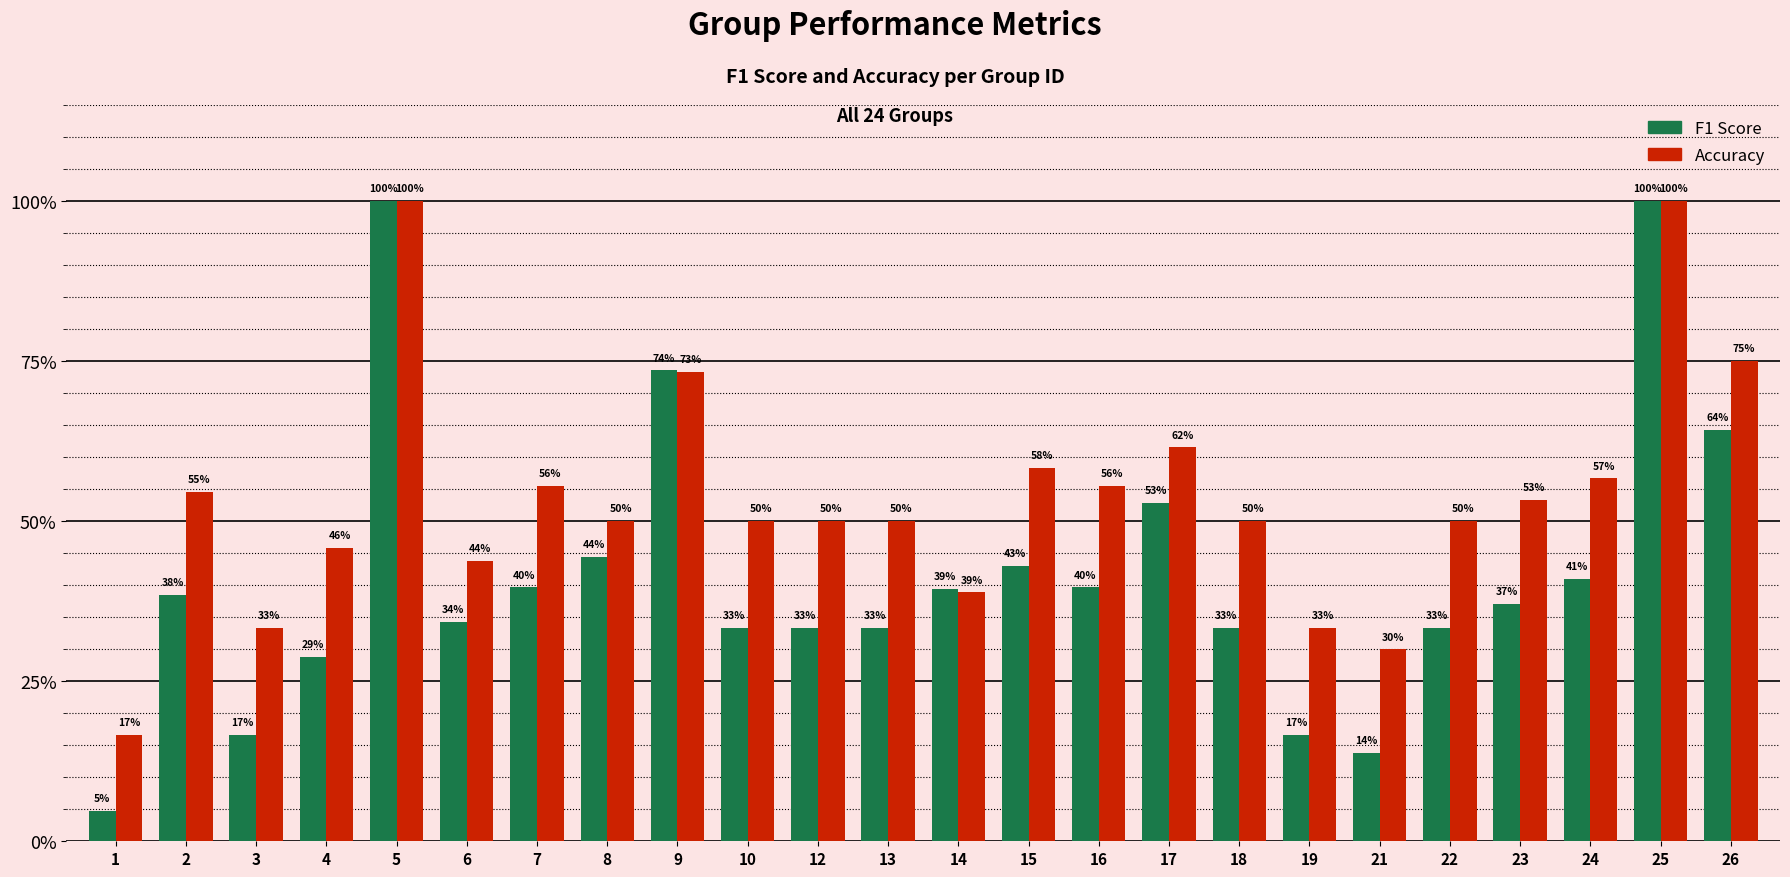

Rank the series at 3 from highest to lowest value.

Accuracy, F1 Score